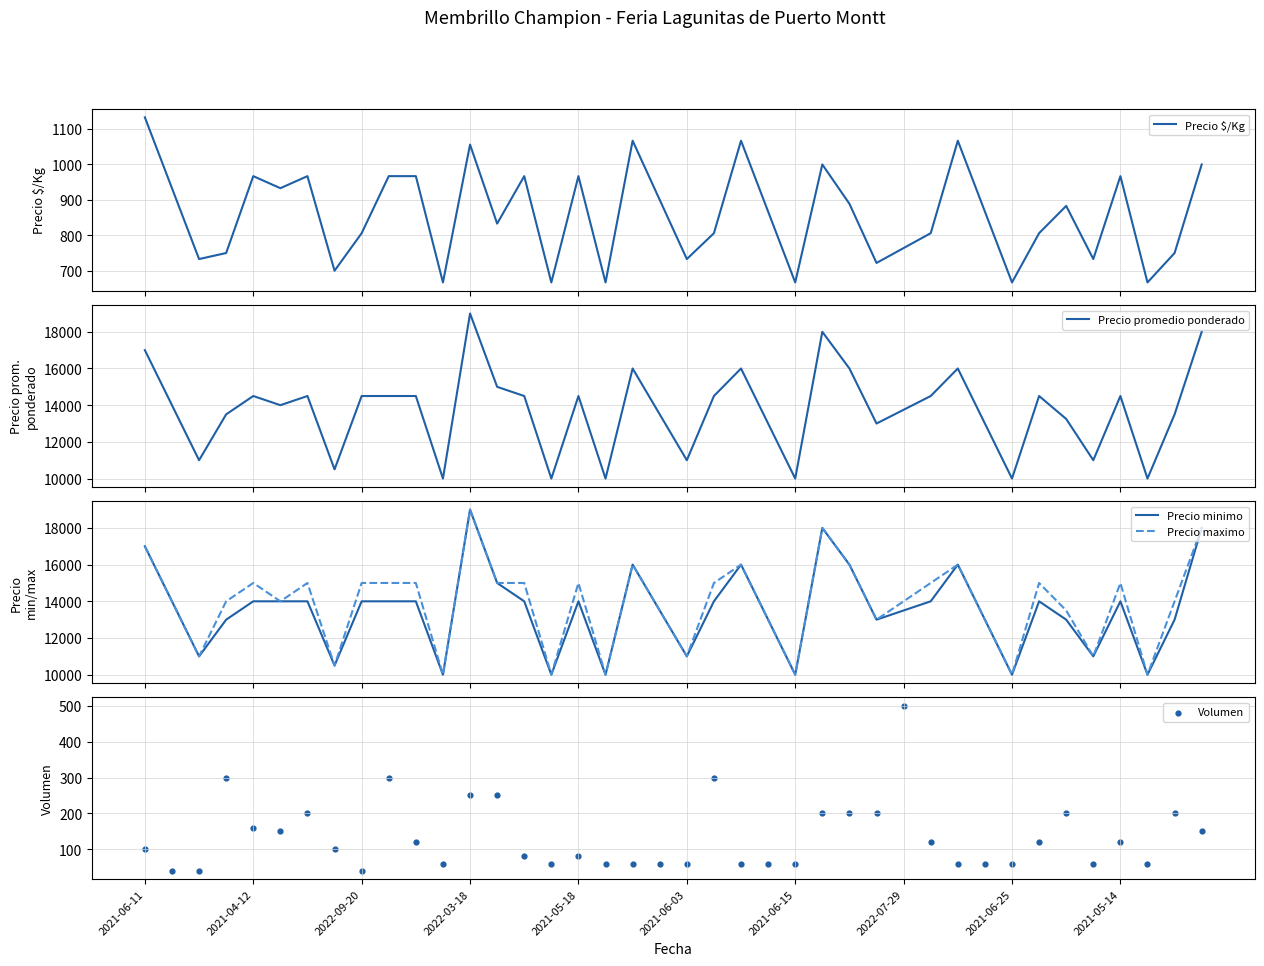

Which series reaches the minimum Y coordinate?

Volumen